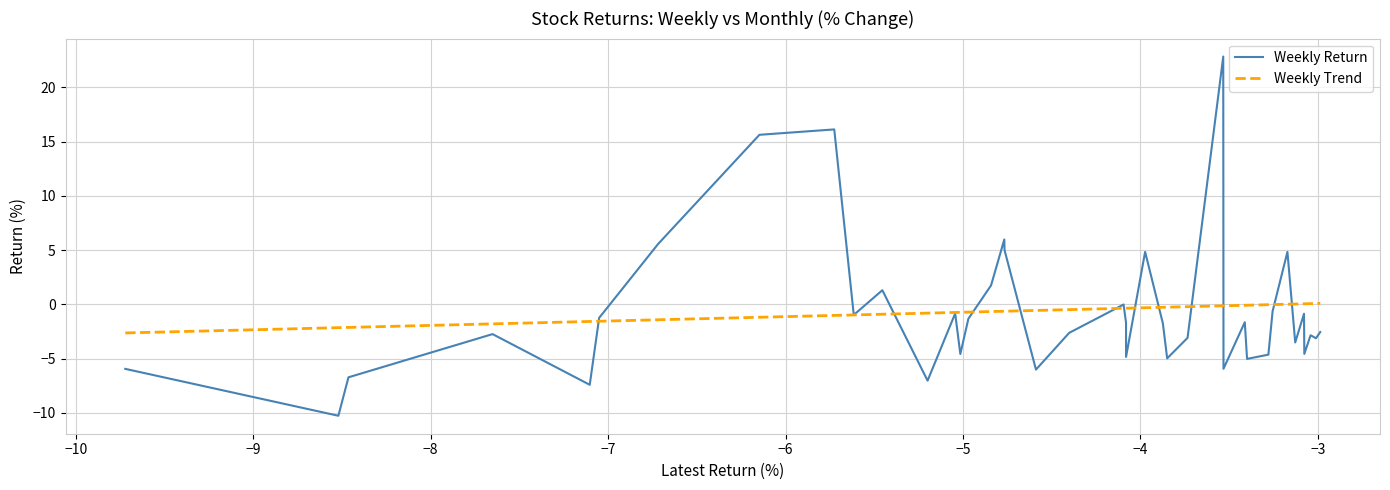

How many categories are shown in the chart?

40